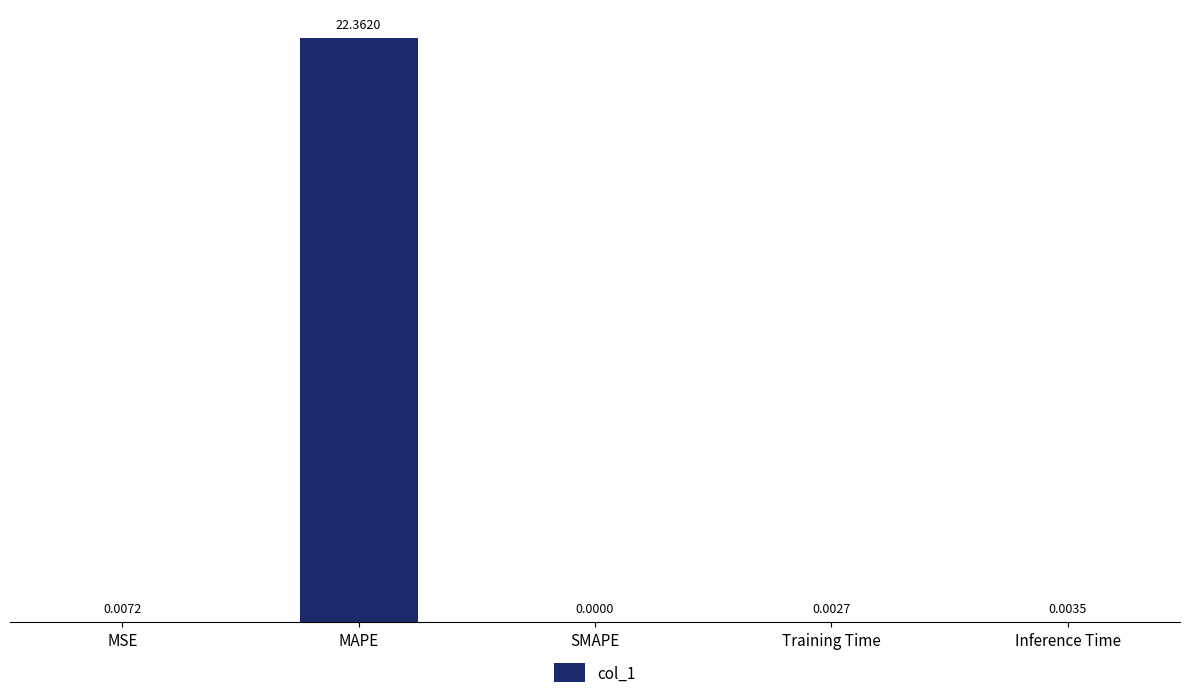

At which label is the value closest to 11?

MSE